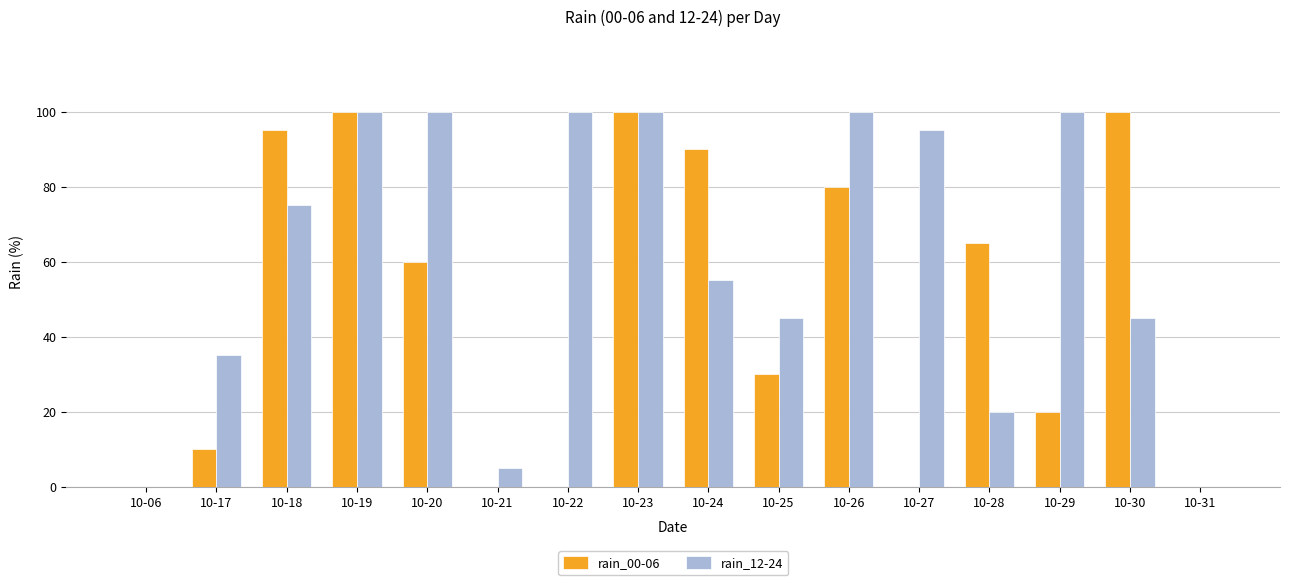

How many series are shown in this chart?

2